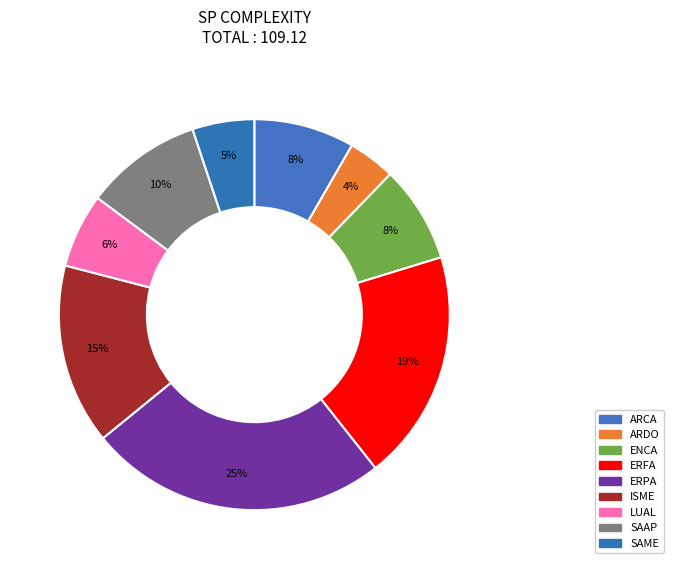

What percentage do ISME and LUAL together represent?

21.1%